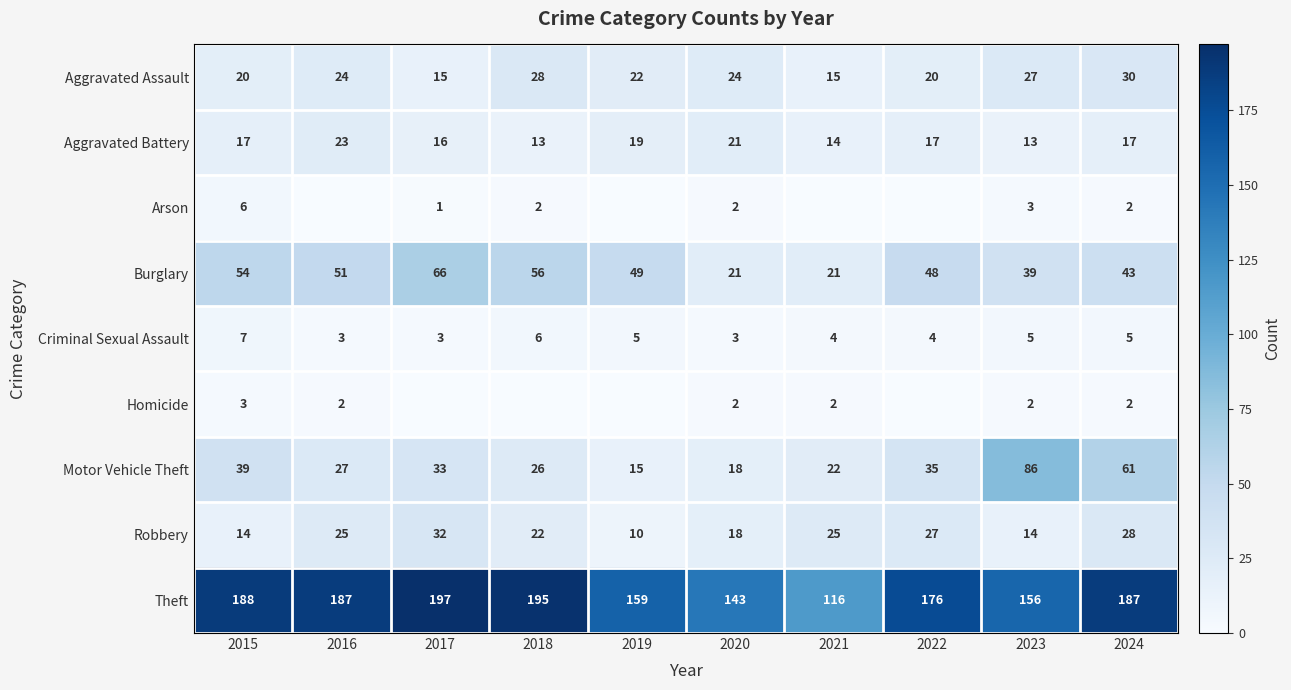

What is the difference between the highest and lowest values at 2022?

176